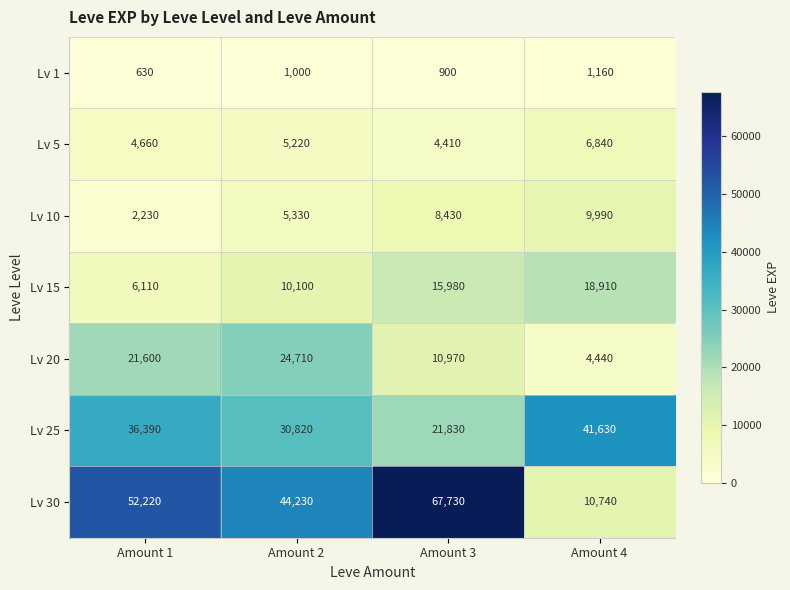

Rank the series at Amount 2 from lowest to highest value.

Lv 1, Lv 5, Lv 10, Lv 15, Lv 20, Lv 25, Lv 30